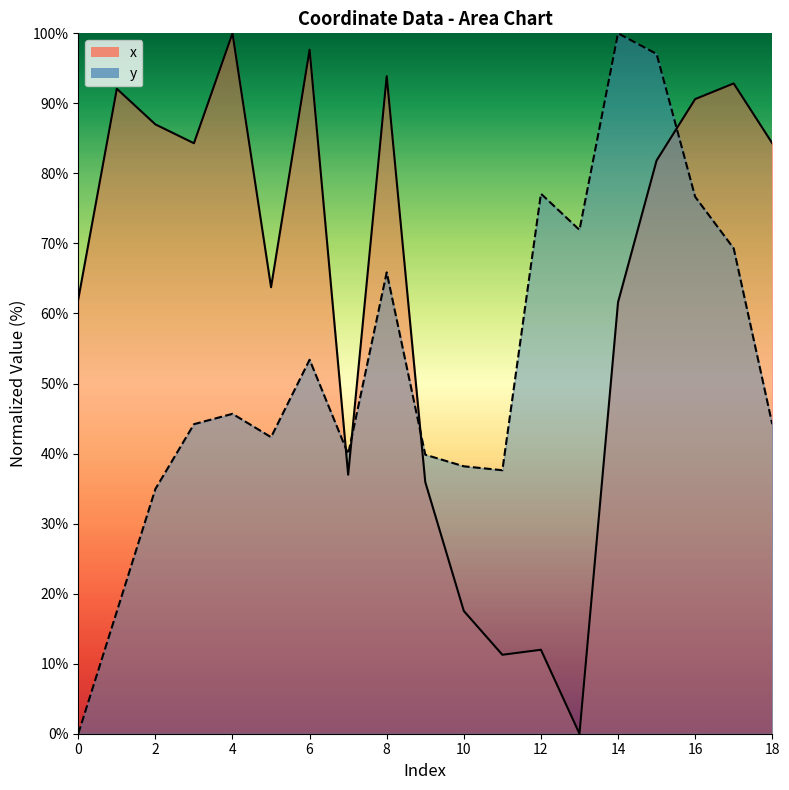

True or false: y and x cross at least once.

True